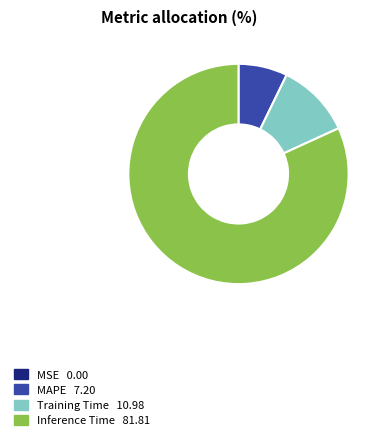

Is there any slice that represents more than half of the pie?

Yes